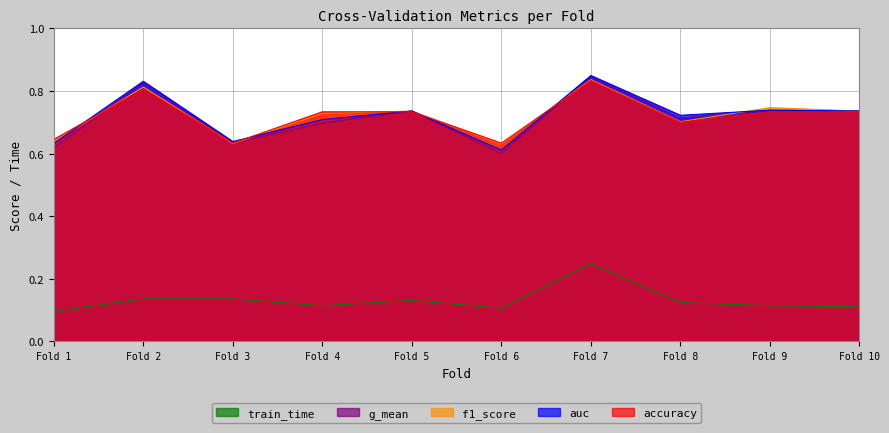

Rank the series by their maximum value, from highest to lowest.

auc, g_mean, f1_score, accuracy, train_time